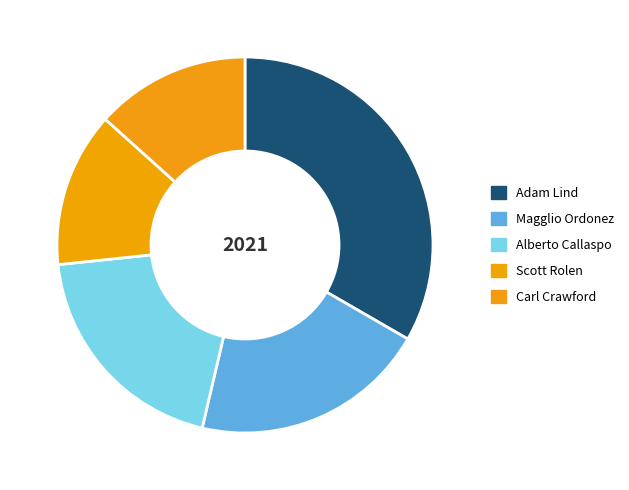

Which slice is the largest?

Adam Lind